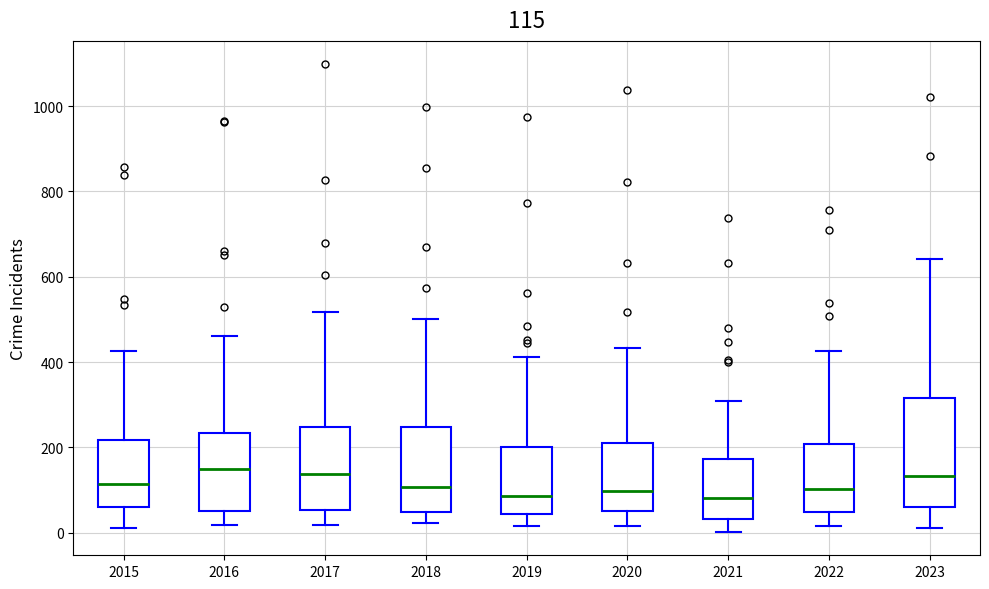

Comparing the boxes themselves (not the whiskers), which one is the tallest?

2023